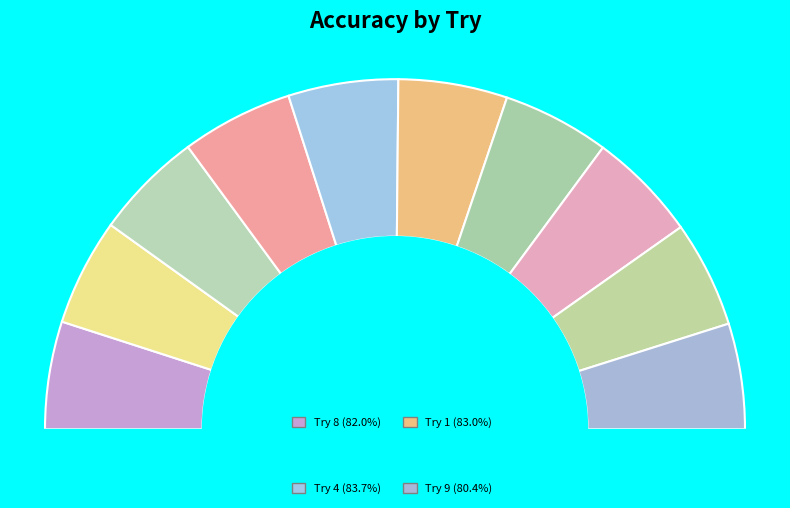

The Try 1 slice represents 10% of the pie. True or false?

True